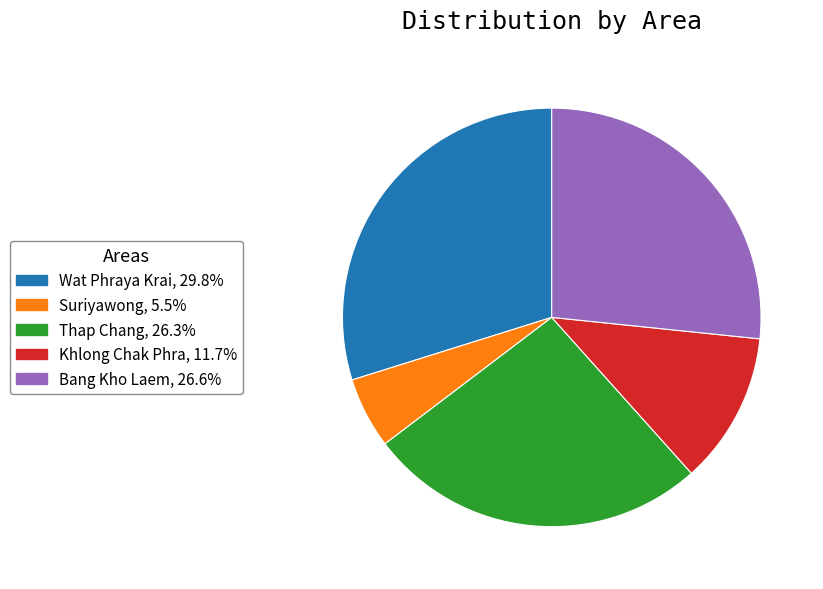

Which has a higher value, Wat Phraya Krai or Bang Kho Laem?

Wat Phraya Krai